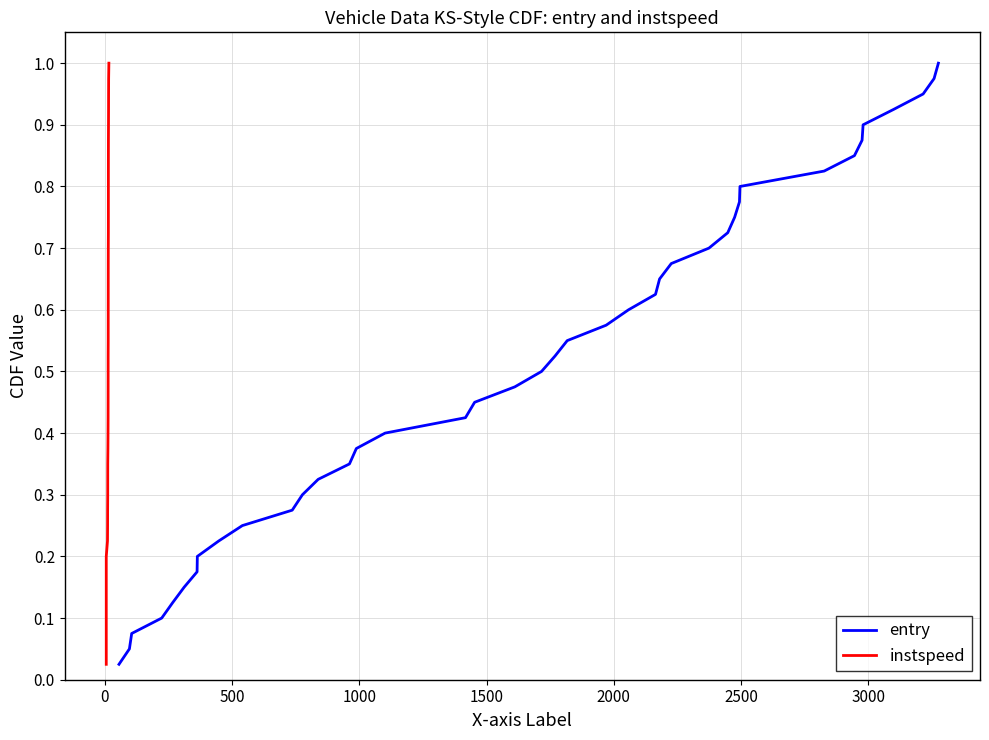

Is this an area chart (filled region under the line)?

No